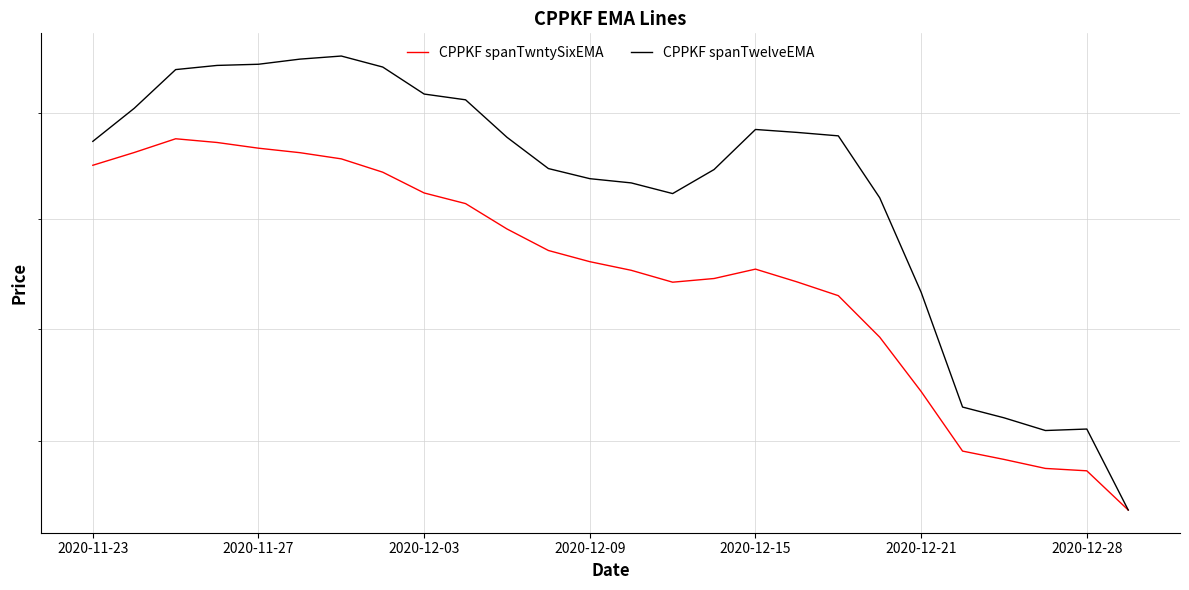

How many lines are shown in the chart?

2